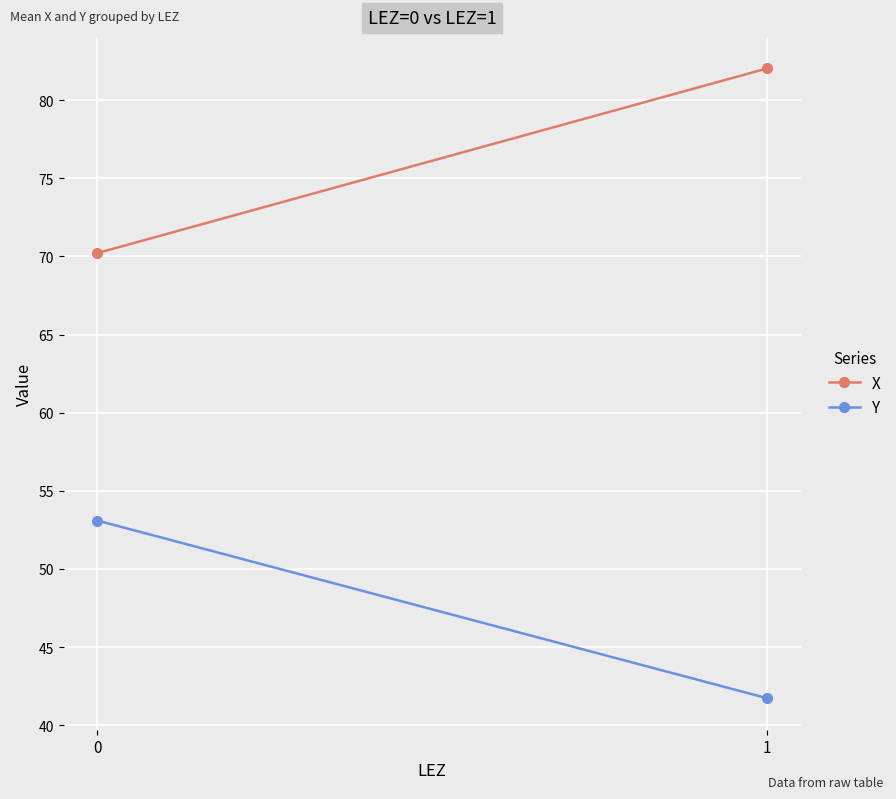

How many data points in X are less than 82?

1